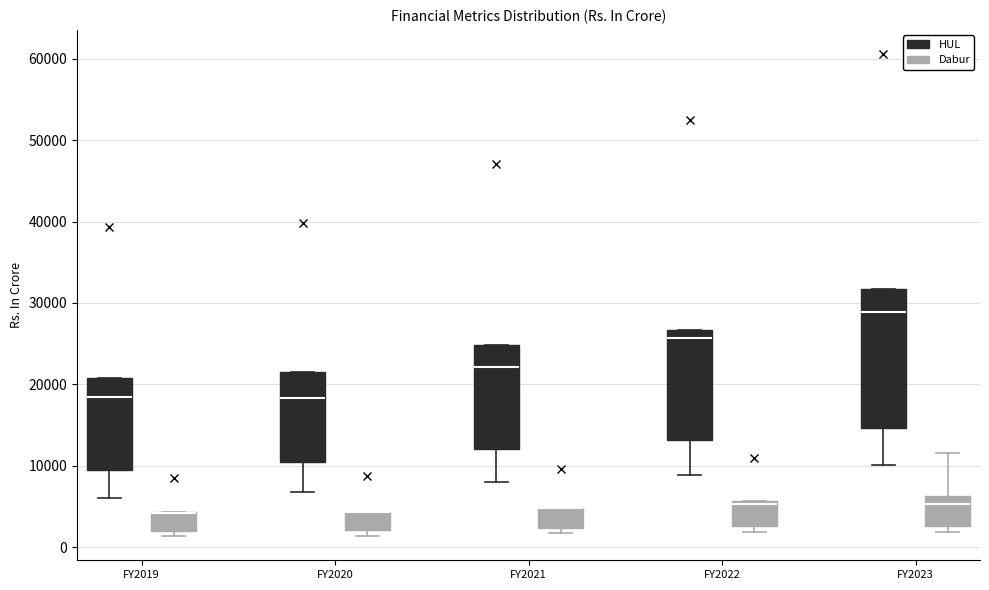

Reading left to right, read every box against the y-axis: the position of its median line, the range the box covers, and the ends of its whiskers. The values are not printed on the chart, so give them approximately, as read against the axis.

FY2019 (HUL): median 18000, box 9000 to 21000, whiskers 6000 to 21000
FY2019 (Dabur): median 4000 (drawn on the box's upper edge), box 2000 to 4000, whiskers 1000 to 4000
FY2020 (HUL): median 18000, box 10000 to 22000, whiskers 7000 to 22000
FY2020 (Dabur): median 4000 (drawn on the box's upper edge), box 2000 to 4000, whiskers 1000 to 4000
FY2021 (HUL): median 22000, box 12000 to 25000, whiskers 8000 to 25000
FY2021 (Dabur): median 5000 (drawn on the box's upper edge), box 2000 to 5000, whiskers 2000 (just below the box's lower edge) to 5000
FY2022 (HUL): median 26000, box 13000 to 27000, whiskers 9000 to 27000
FY2022 (Dabur): median 5000, box 3000 to 6000, whiskers 2000 to 6000
FY2023 (HUL): median 29000, box 15000 to 32000, whiskers 10000 to 32000
FY2023 (Dabur): median 5000, box 3000 to 6000, whiskers 2000 to 12000